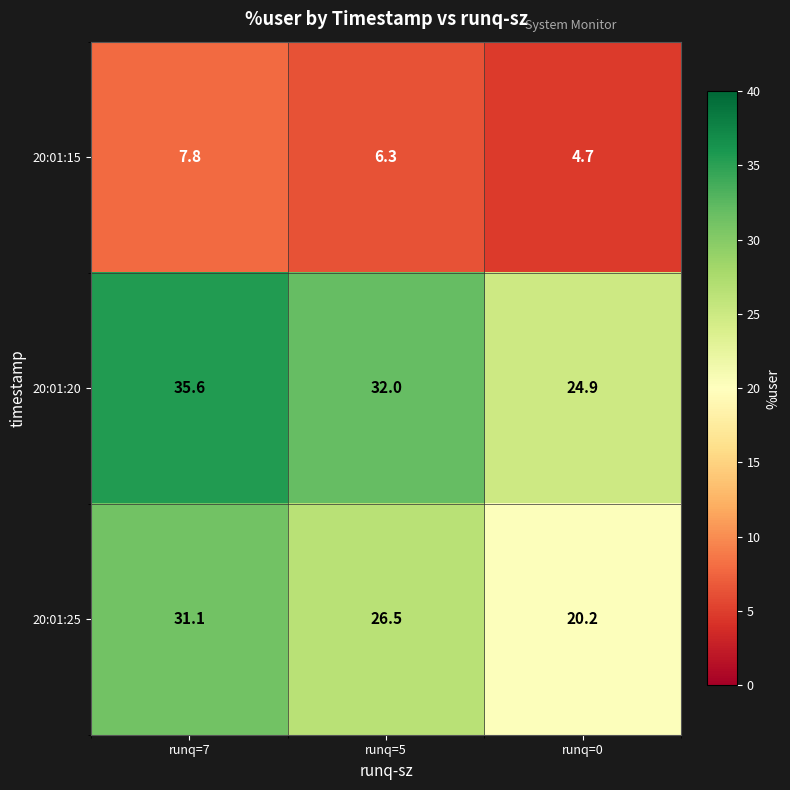

List the series in order of their overall mean, highest first.

20:01:20, 20:01:25, 20:01:15